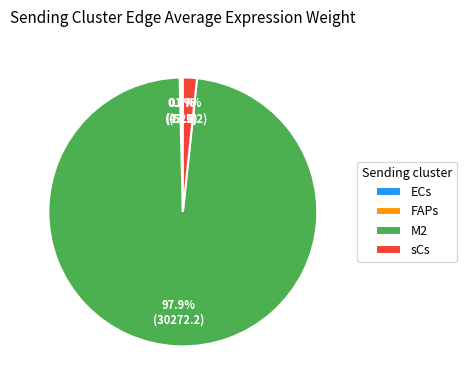

Which category has the biggest portion of the pie?

M2